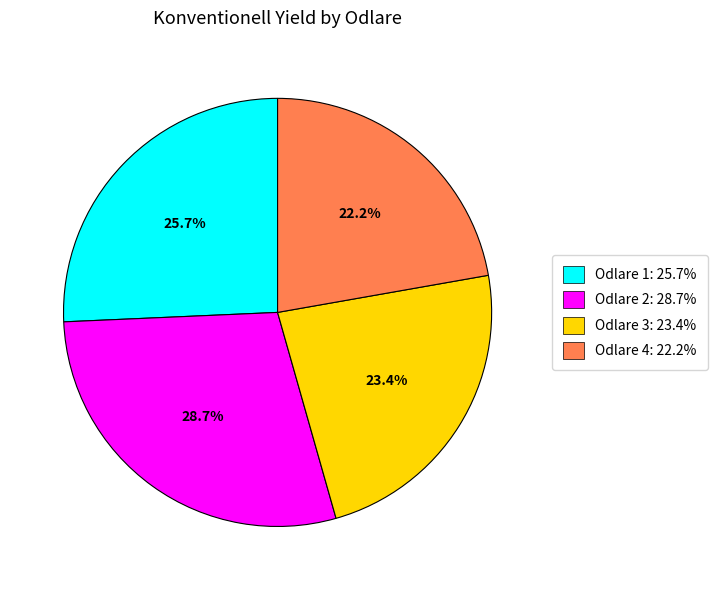

Does Odlare 1 account for over 50% of the chart?

No